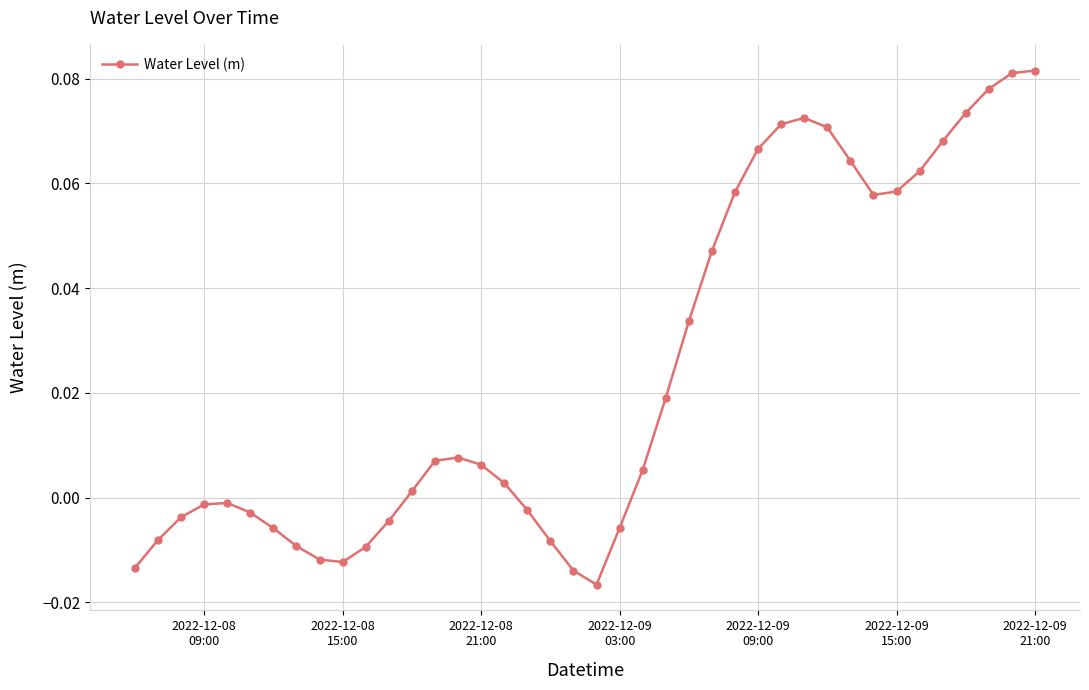

True or false: there are more than 0 points higher than both neighbors.

True